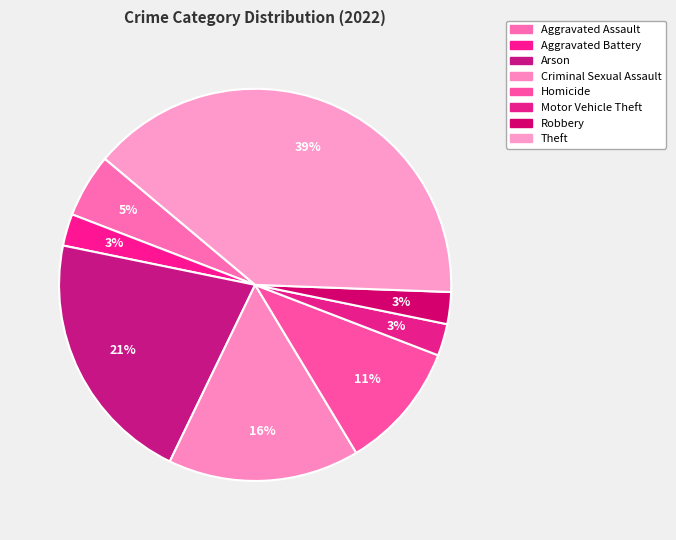

Count the number of slices in the pie.

8